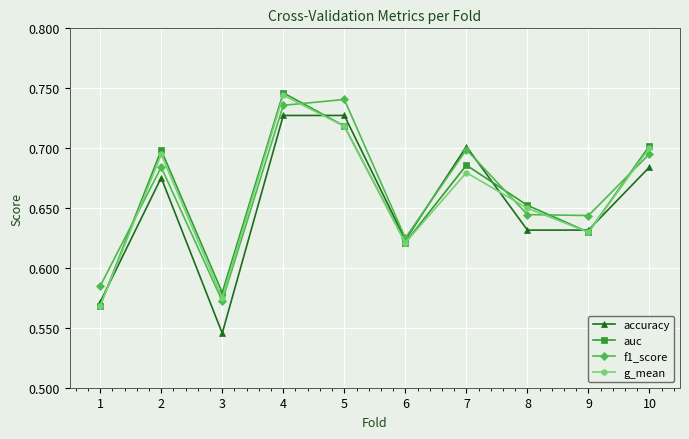

In f1_score, how many points are lower than both neighbors (excluding endpoints)?

3